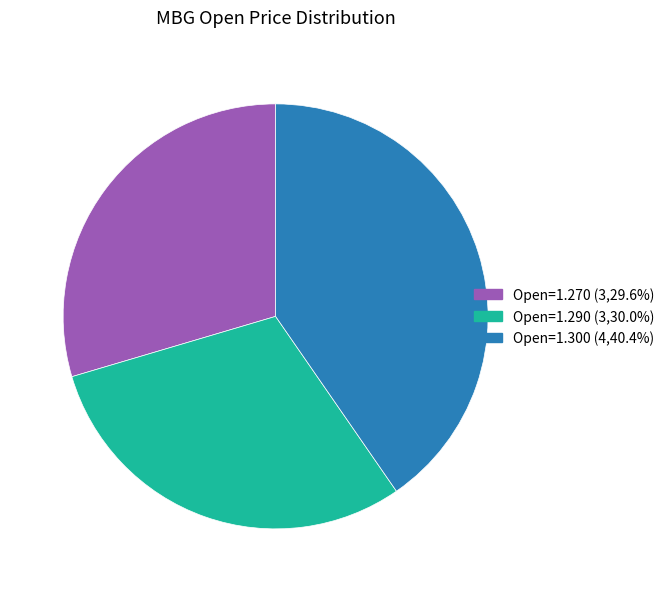

Approximately how many times larger is the value at Open=1.290 (3,30.0%) compared to Open=1.270 (3,29.6%)?

1.0